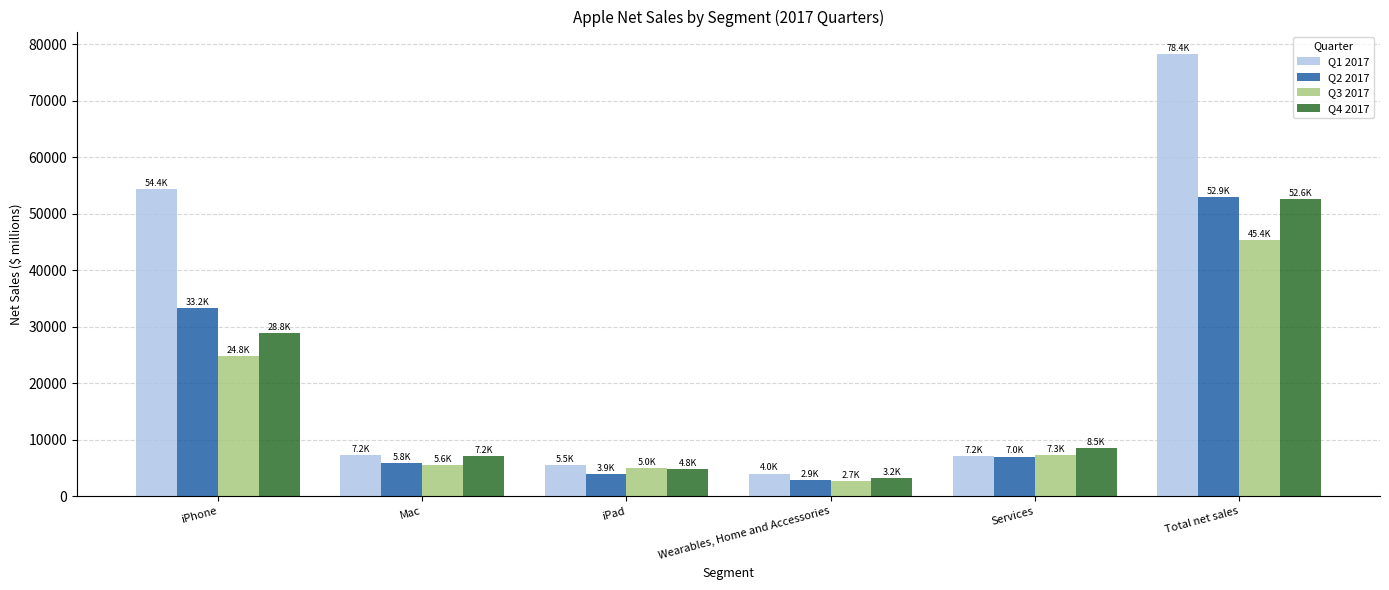

Which series has the largest range (max minus min)?

Q1 2017